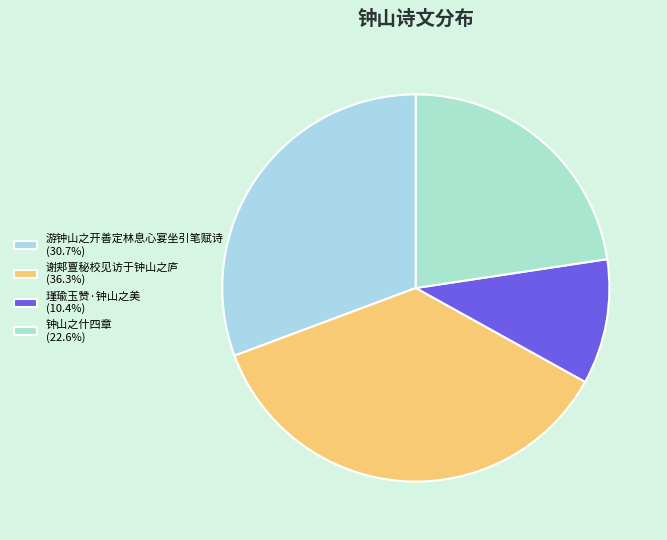

Approximately how many times larger is the value at 钟山之什四章 compared to 谢郏亶秘校见访于钟山之庐?

0.6